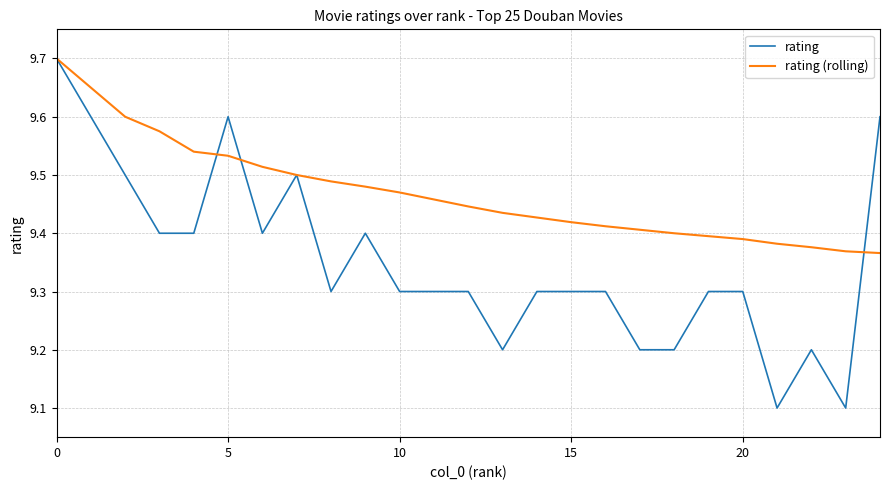

Which series has the widest spread of values?

rating